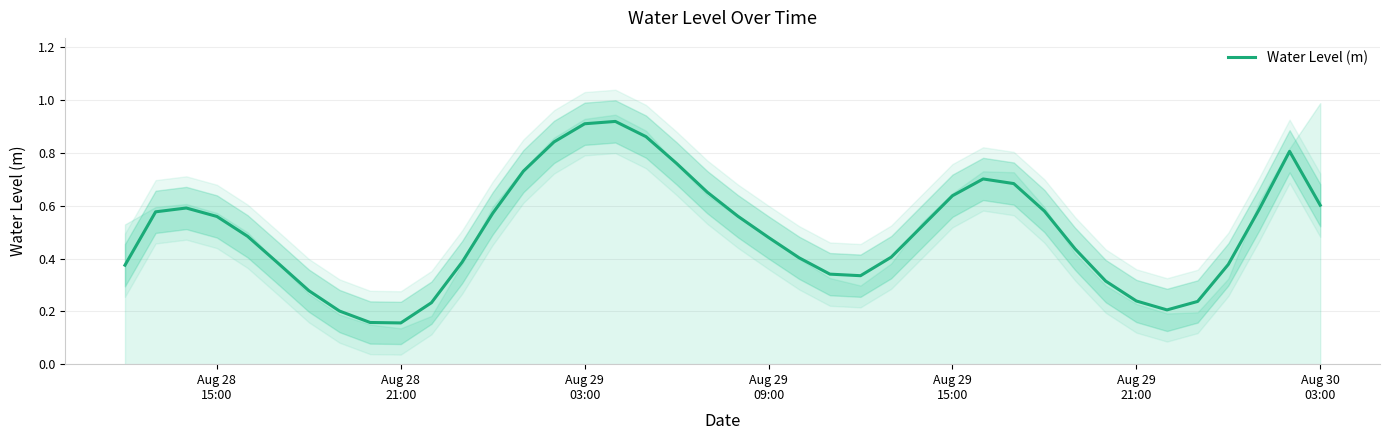

What is the greatest value displayed?

0.9